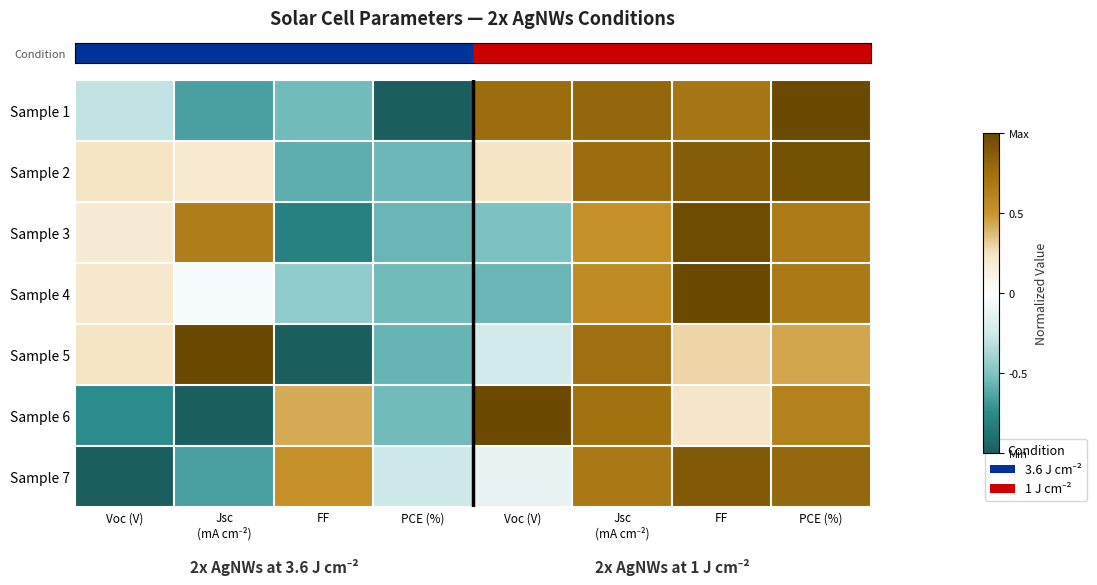

What is the spread (max minus min) of values at PCE (%)?

0.7